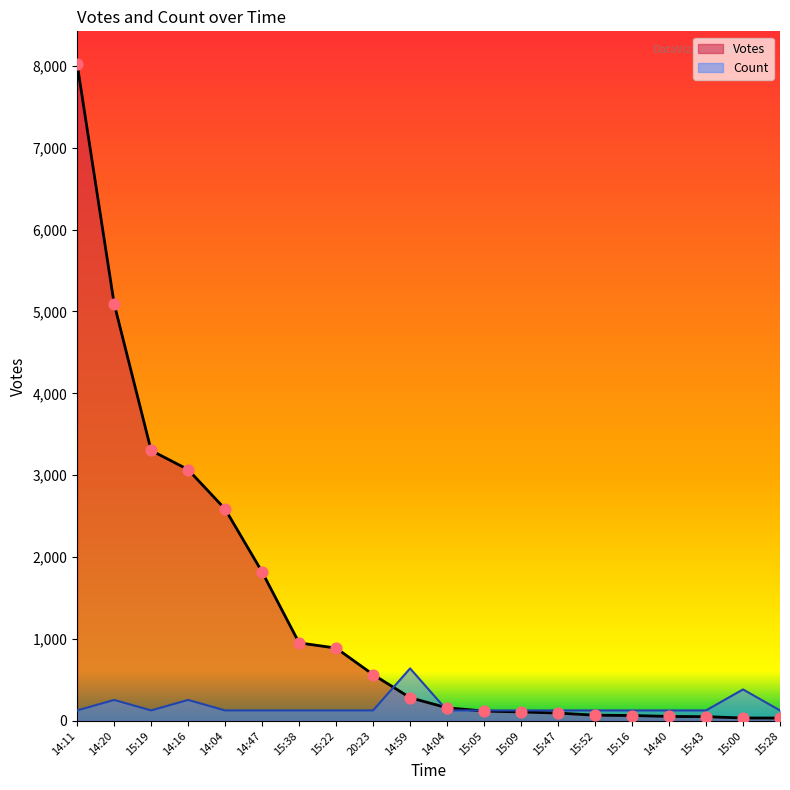

Which series reaches the maximum Y coordinate?

Votes